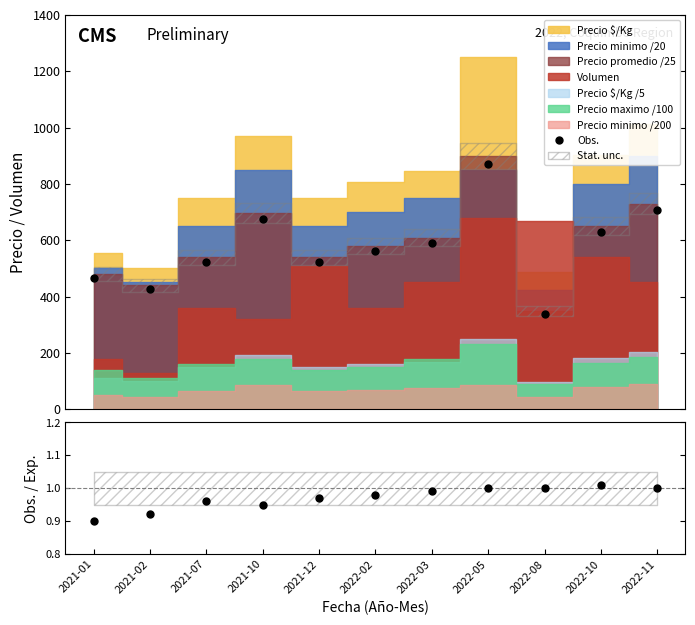

At how many categories does at least one series exceed 777?

1